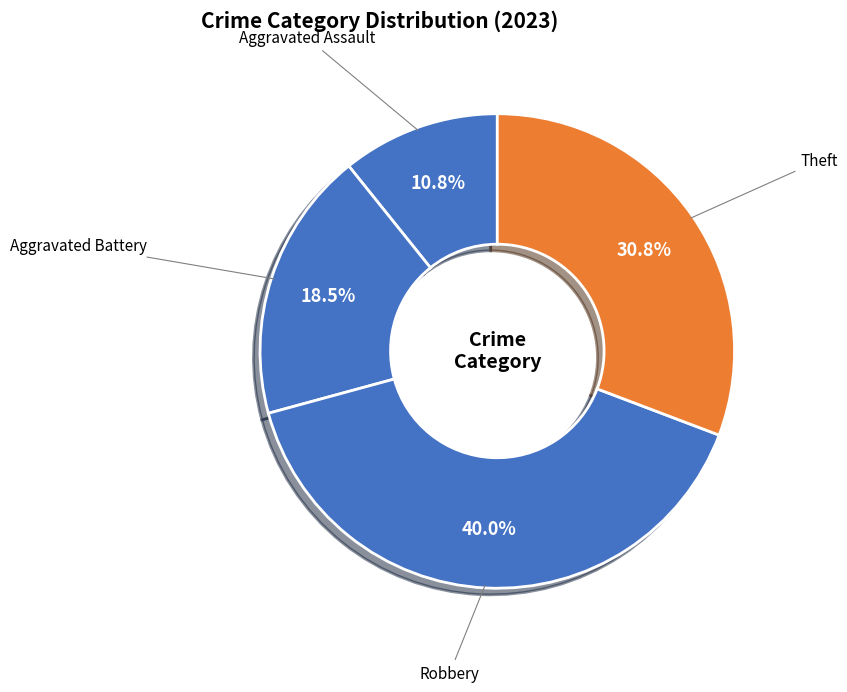

Count the number of slices in the pie.

4